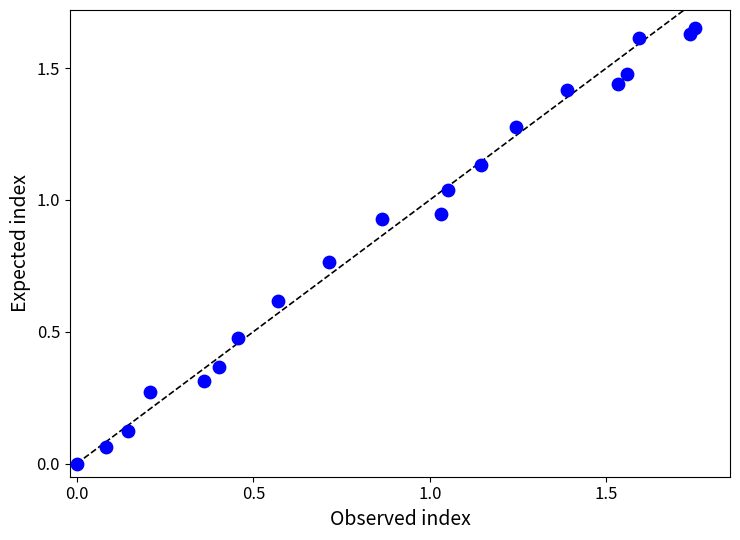

What is the range of X values (max minus min)?

1.8